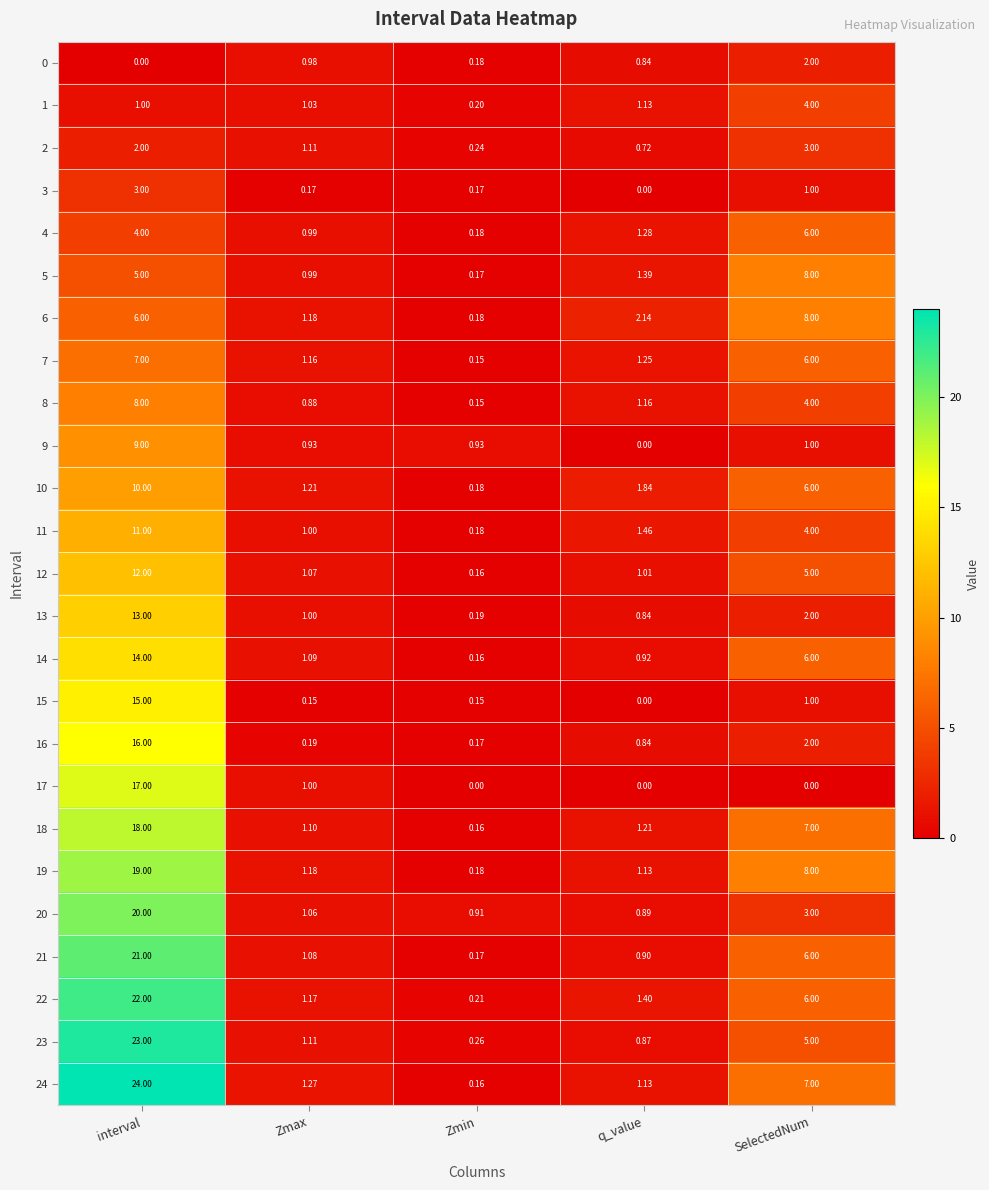

Rank the categories by 11 value from lowest to highest.

Zmin, Zmax, q_value, SelectedNum, interval